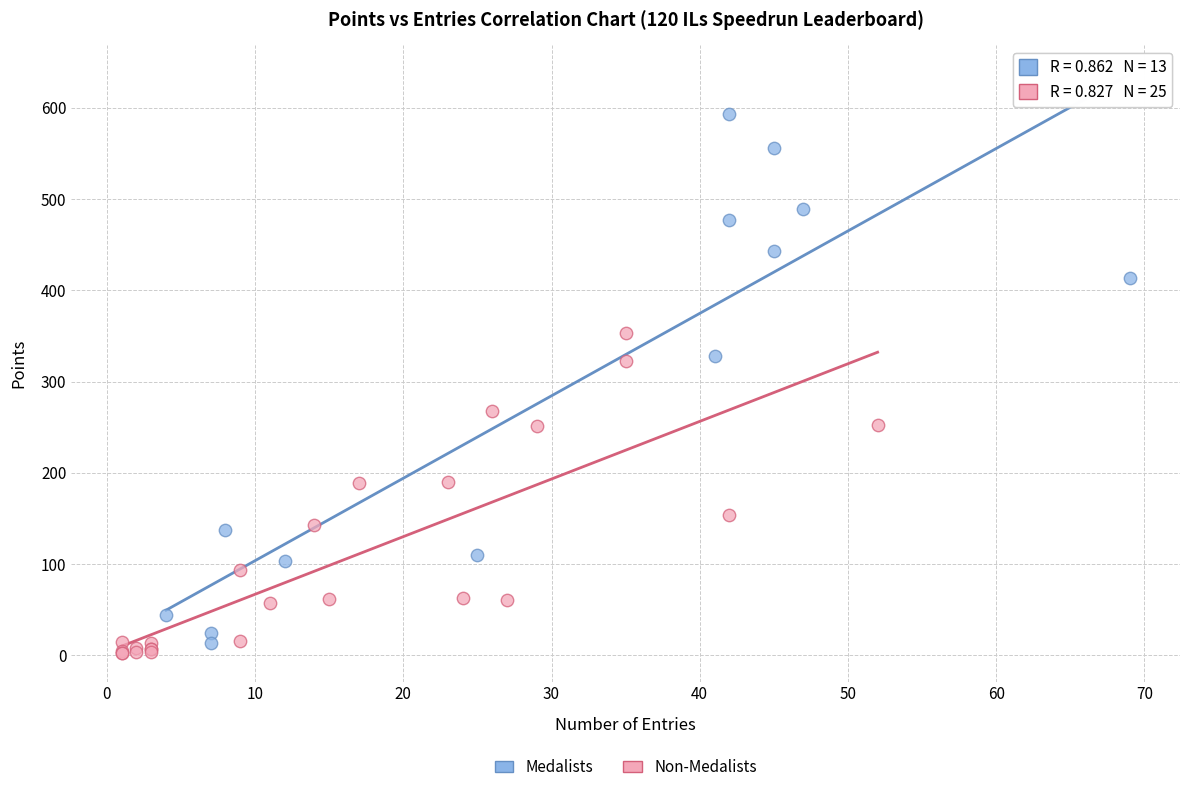

Which series contains the lowest Y value?

Non-Medalists